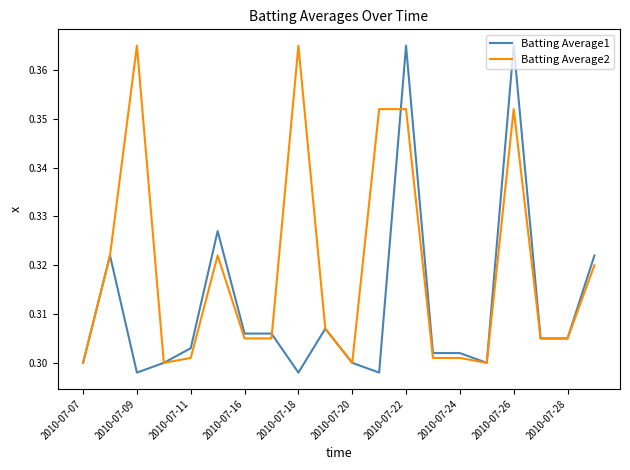

Rank the series by their average value, from highest to lowest.

Batting Average2, Batting Average1